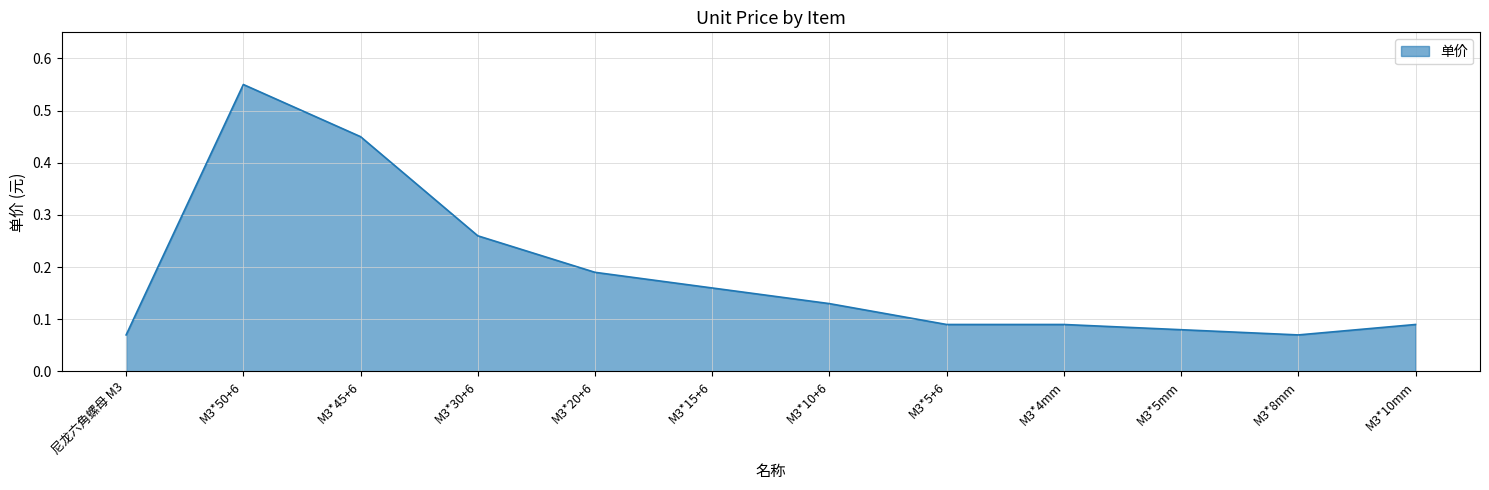

What position from the left is M3*30+6?

4